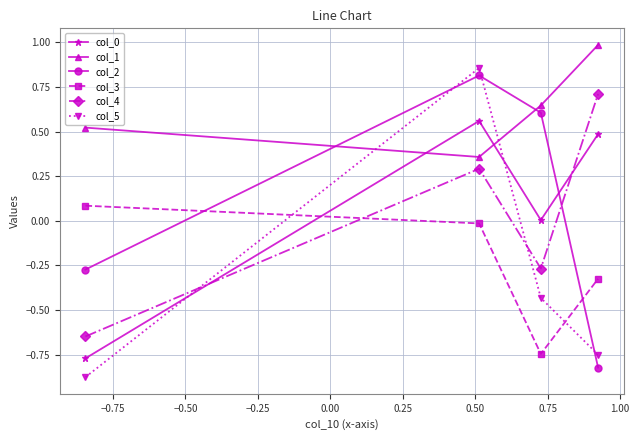

What is the maximum value shown in the chart?

1.0